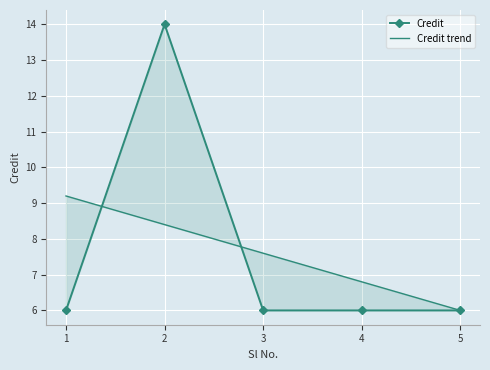

Where is Credit trend nearest to the value 7?

4